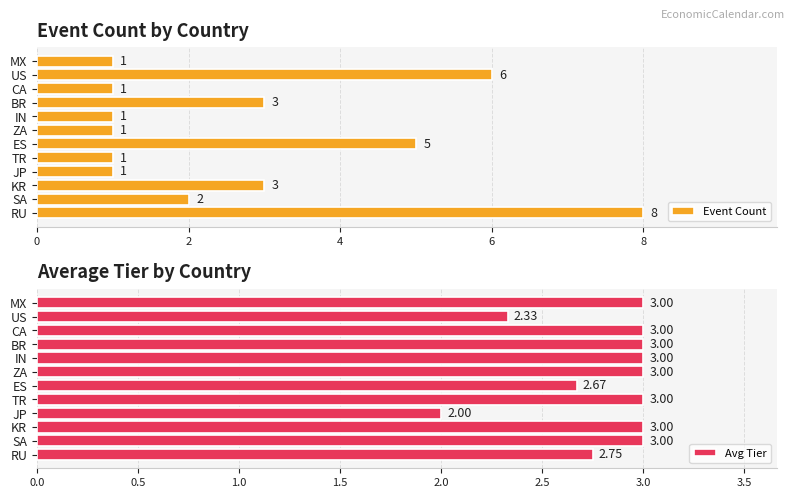

Which category has the highest value in the Event Count series?

RU